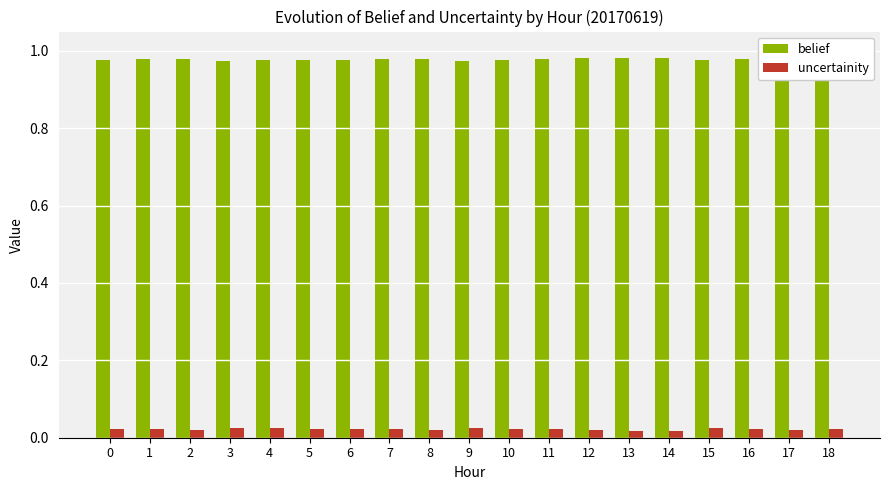

Which series has the largest total across all categories?

belief